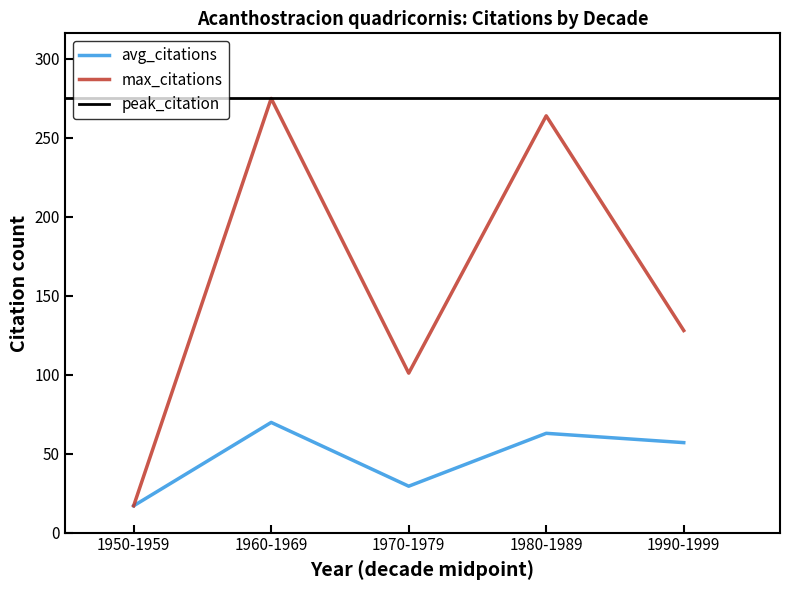

The max_citations series shows 64.9 at 1970-1979. True or false?

False